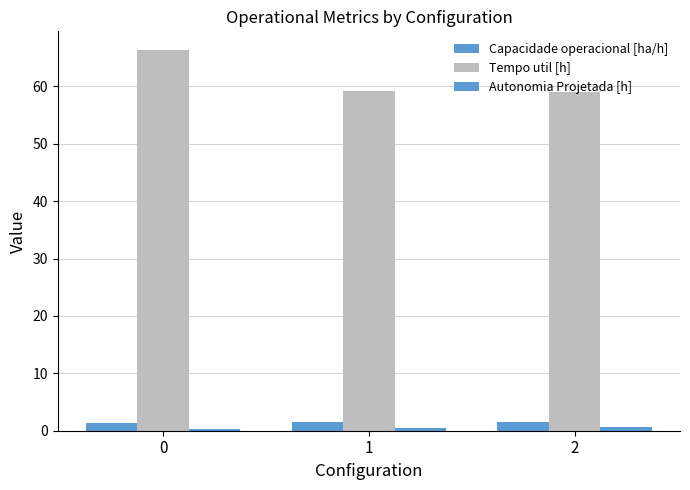

The Autonomia Projetada [h] series shows 0.7 at 2. True or false?

True